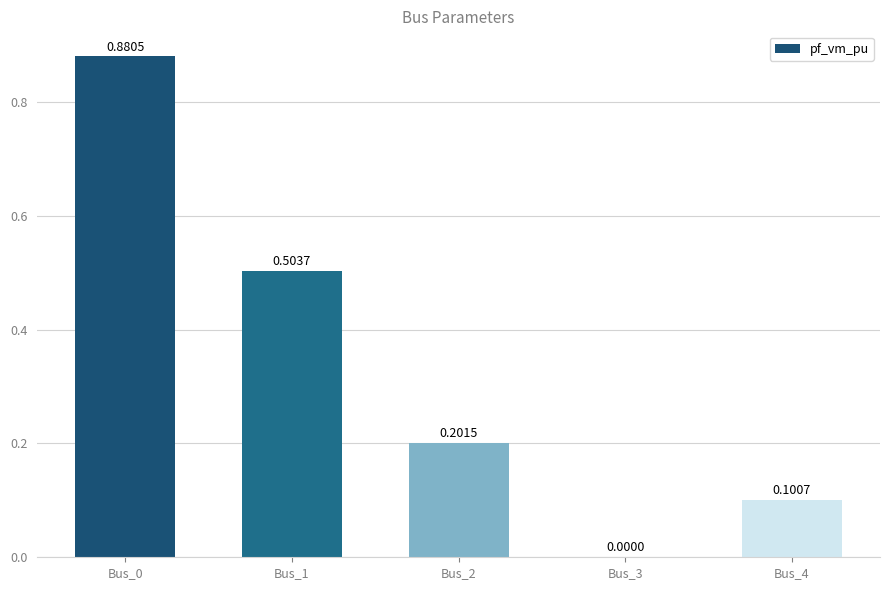

How many values are between 0 and 1?

5